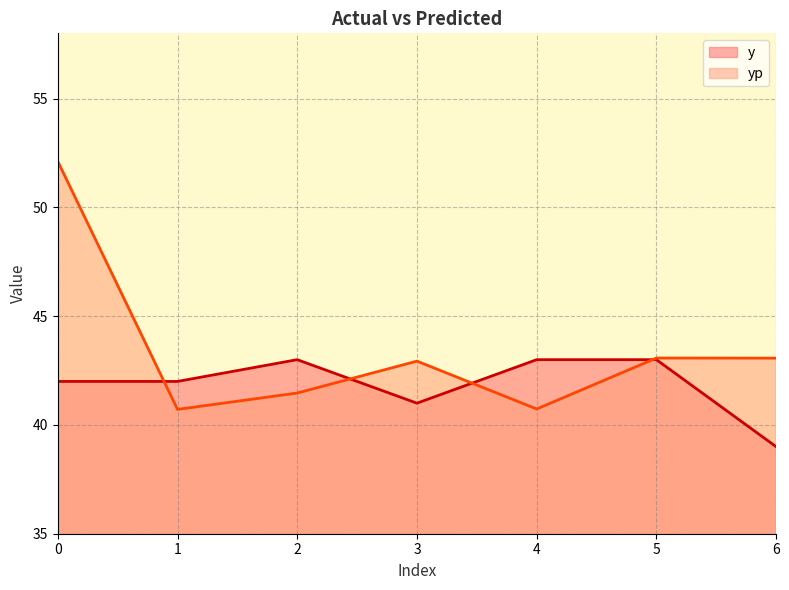

True or false: y has more than 2 points higher than both neighbors.

False